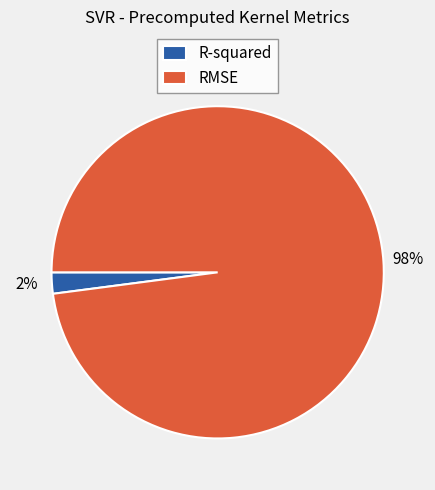

Does RMSE represent more than half of the total?

Yes